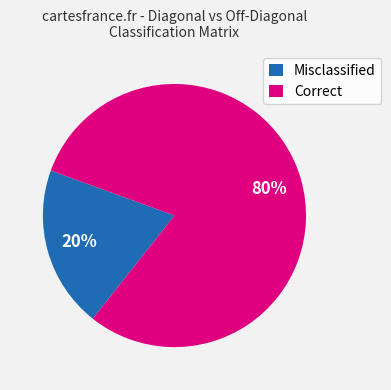

Does any single category account for the majority?

Yes